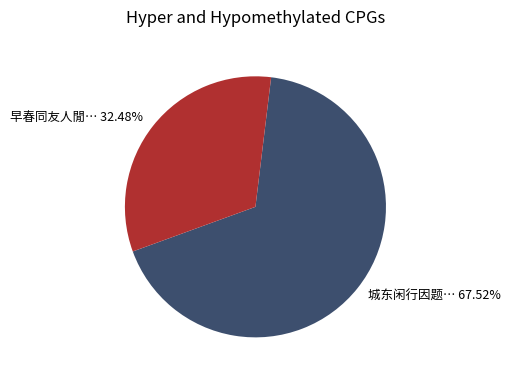

Do 城东闲行因题… 67.52% and 早春同友人閒… 32.48% together represent more than half of the pie?

Yes